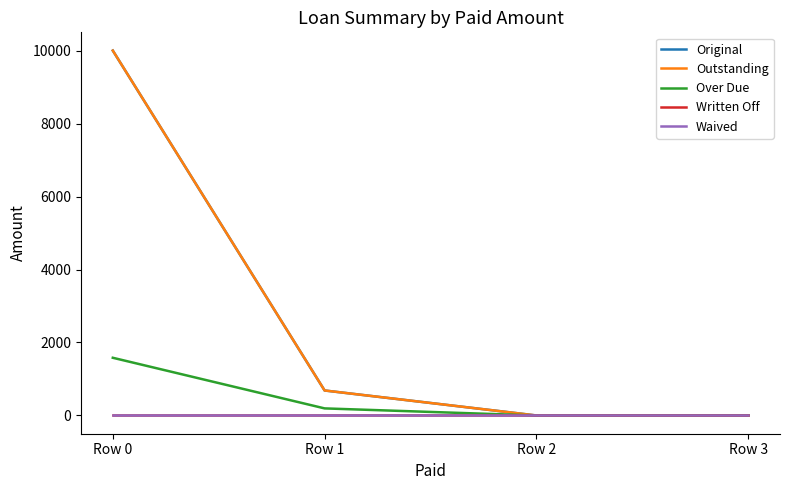

True or false: Over Due has a value of 773.2 at Row 0.

False